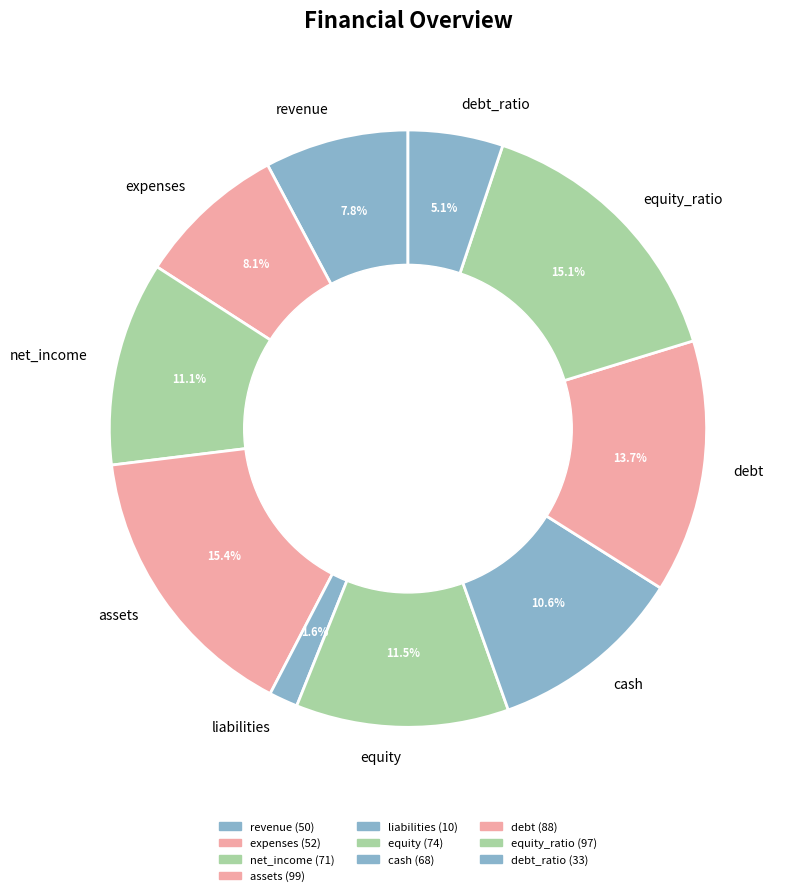

Does any single category account for the majority?

No